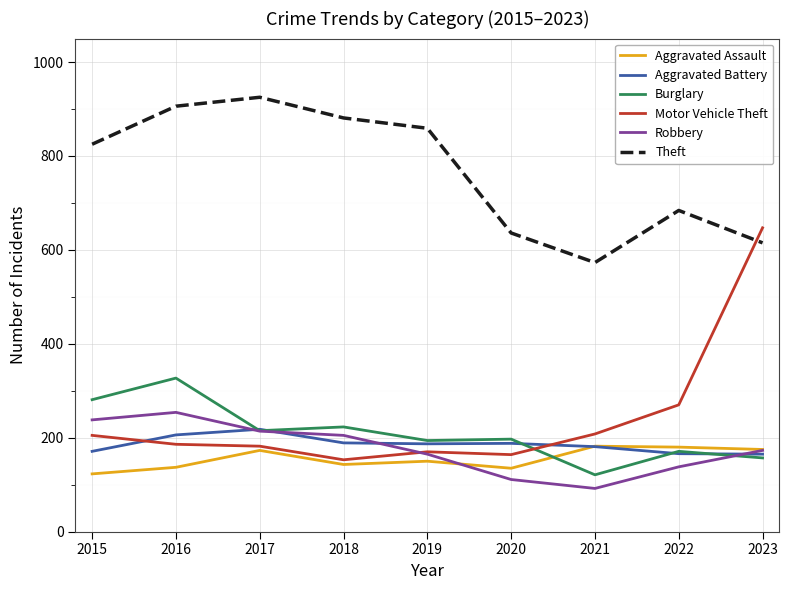

What is the difference between the maximum and minimum values in the Aggravated Battery series?

53